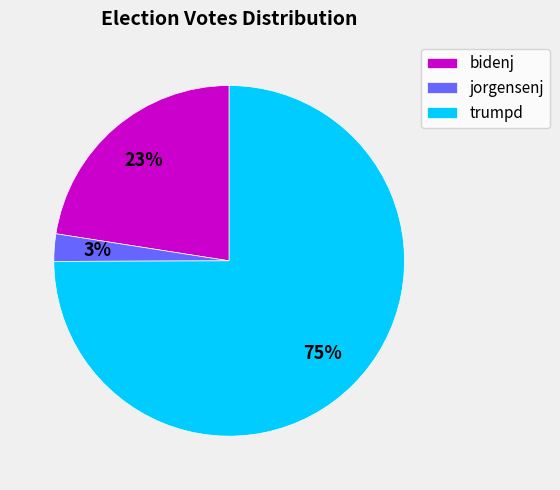

How many slices are in this pie chart?

3